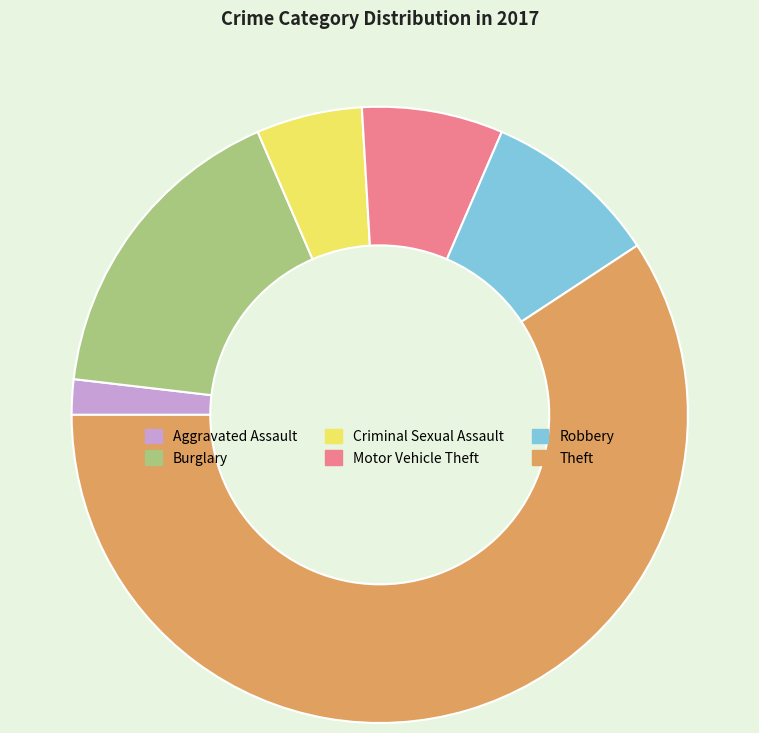

Which category has the biggest portion of the pie?

Theft